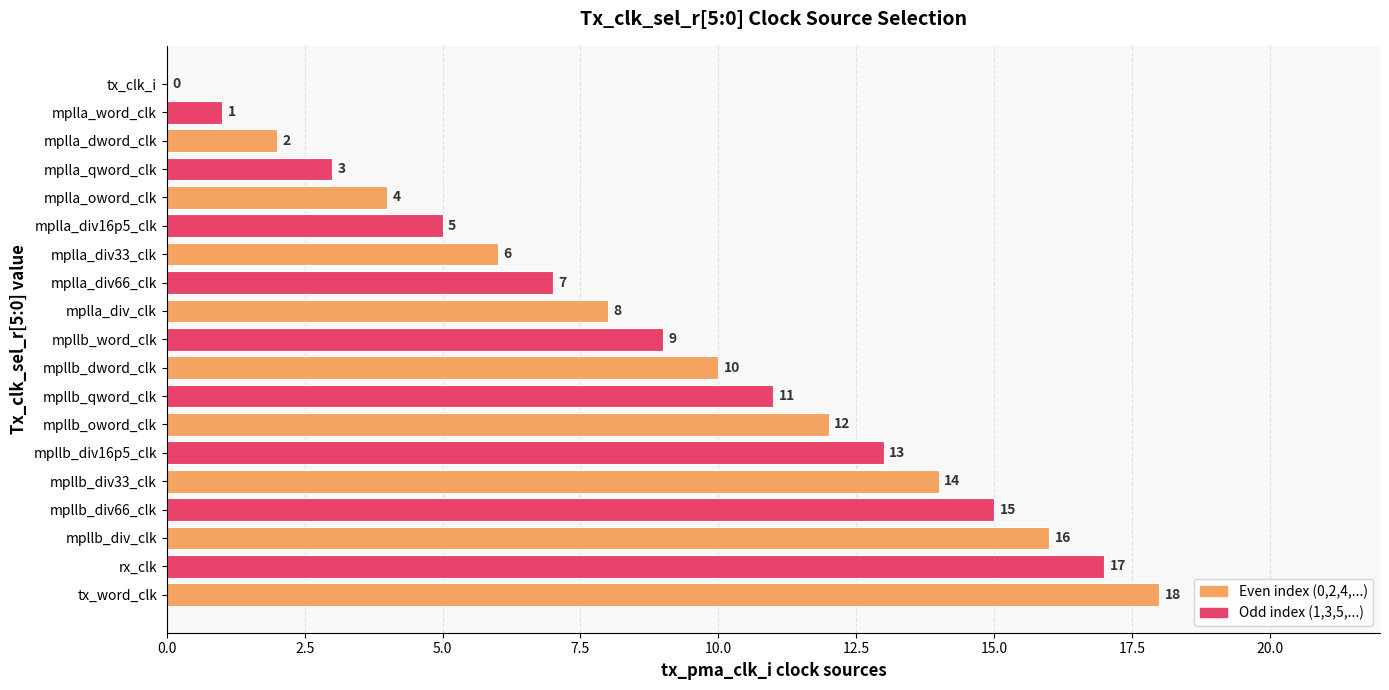

What is the change in value from mplla_qword_clk to mpllb_div33_clk?

+11